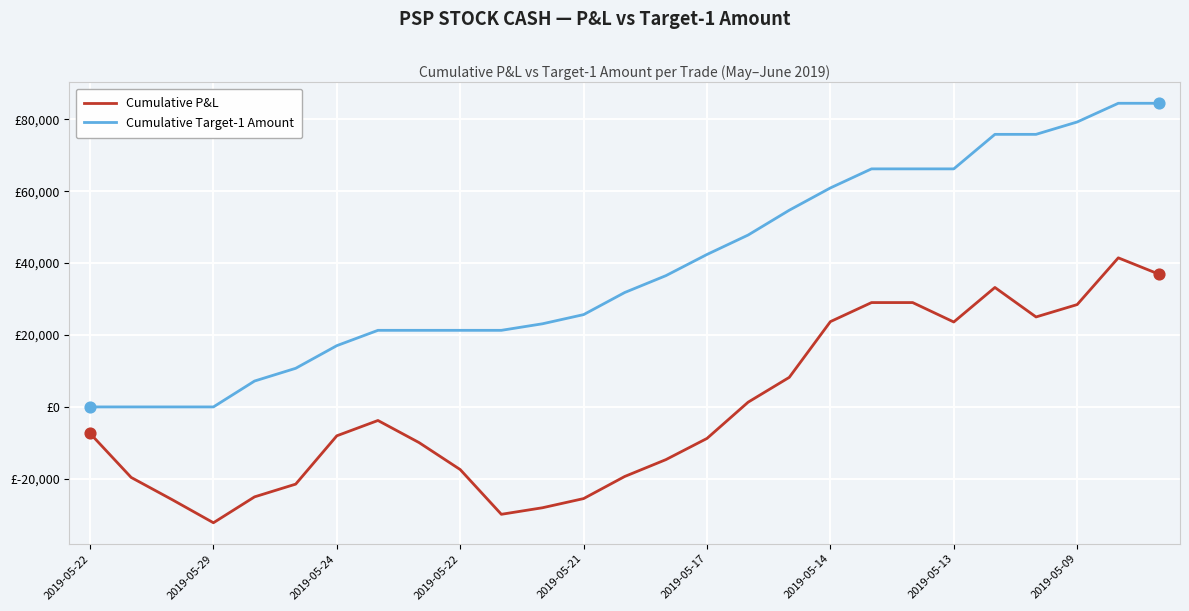

What are all the series names shown in the legend?

Cumulative P&L, Cumulative Target-1 Amount